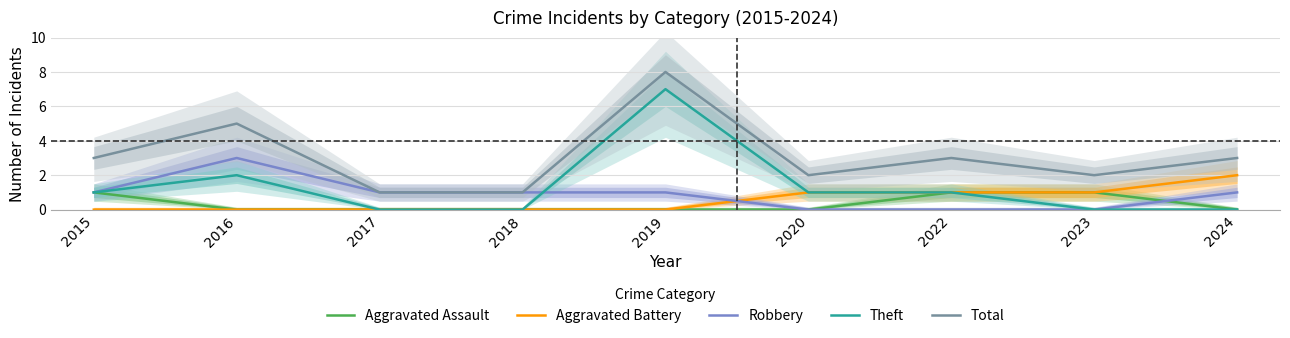

What is the highest value of the Robbery series?

3